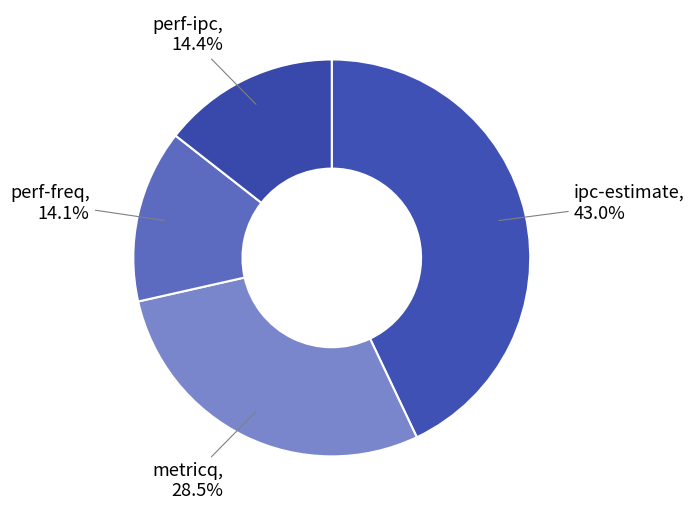

Count the number of slices in the pie.

4